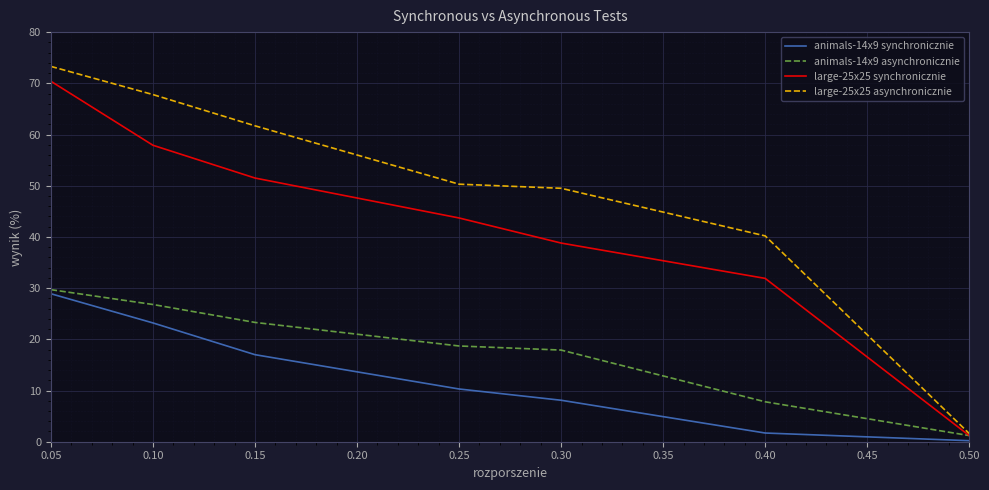

At which label is large-25x25 asynchronicznie closest to 37?

0.40